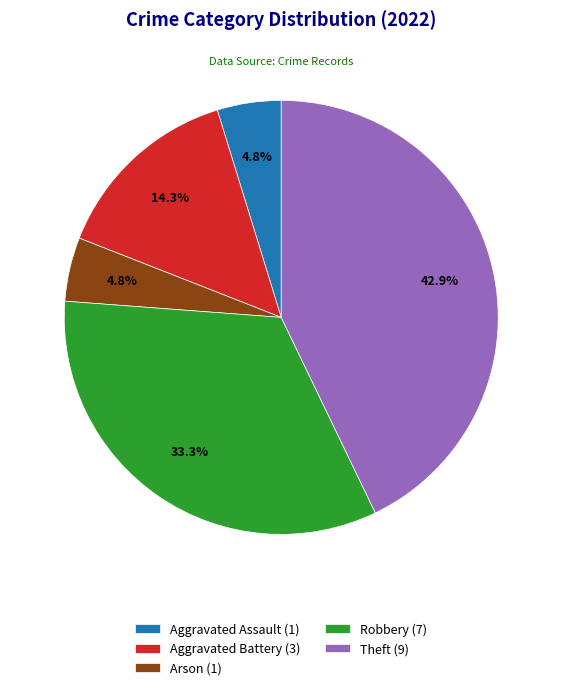

How many slices are in this pie chart?

5